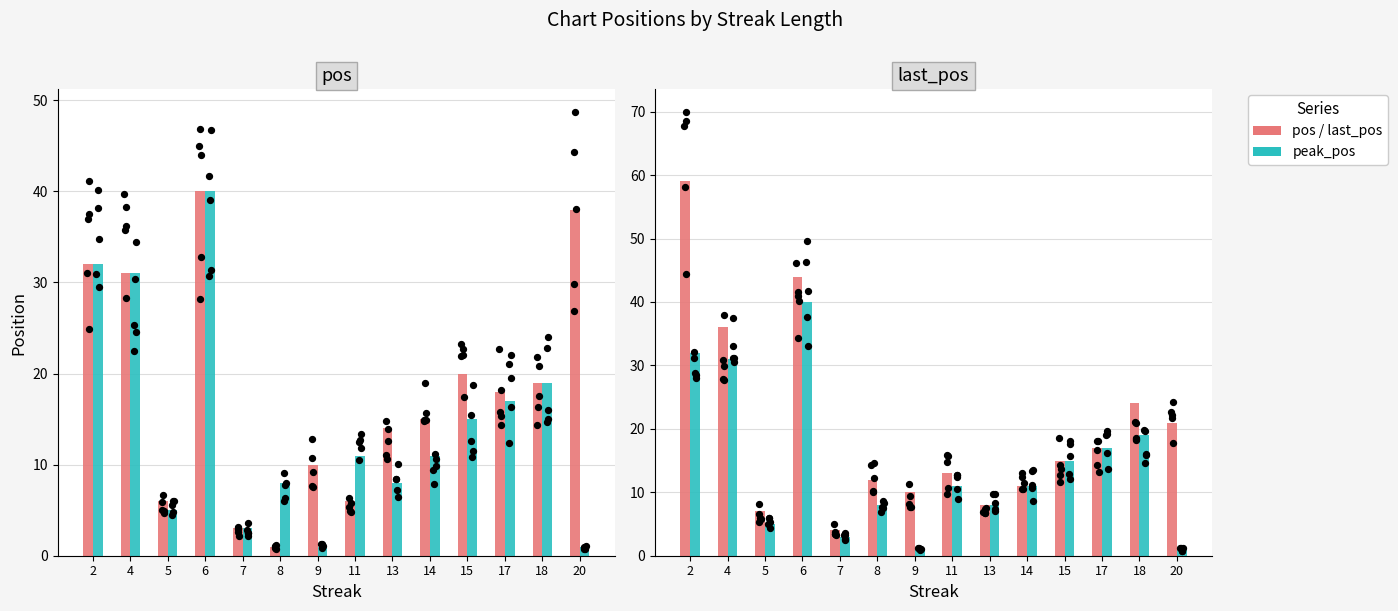

Which series contains the lowest Y value?

pos